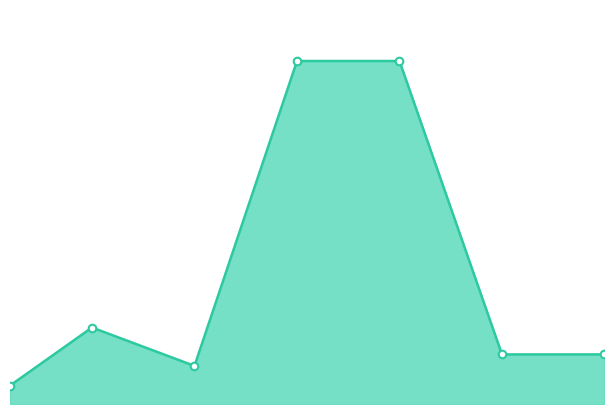

Between 25 and 10, which is larger?

25